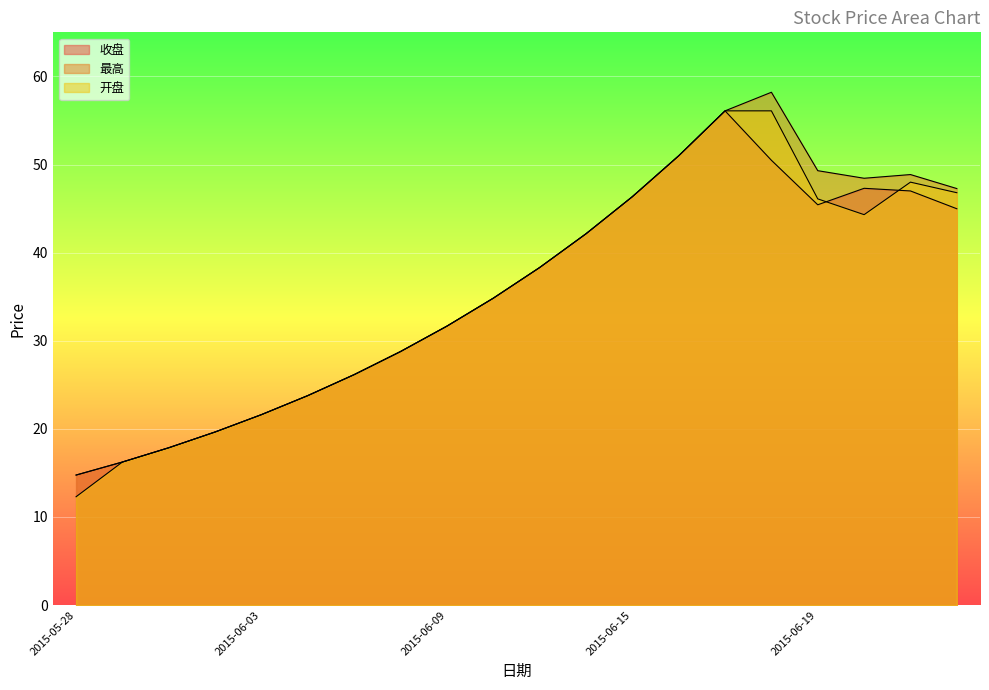

Which category has the highest value across all series?

2015-06-18